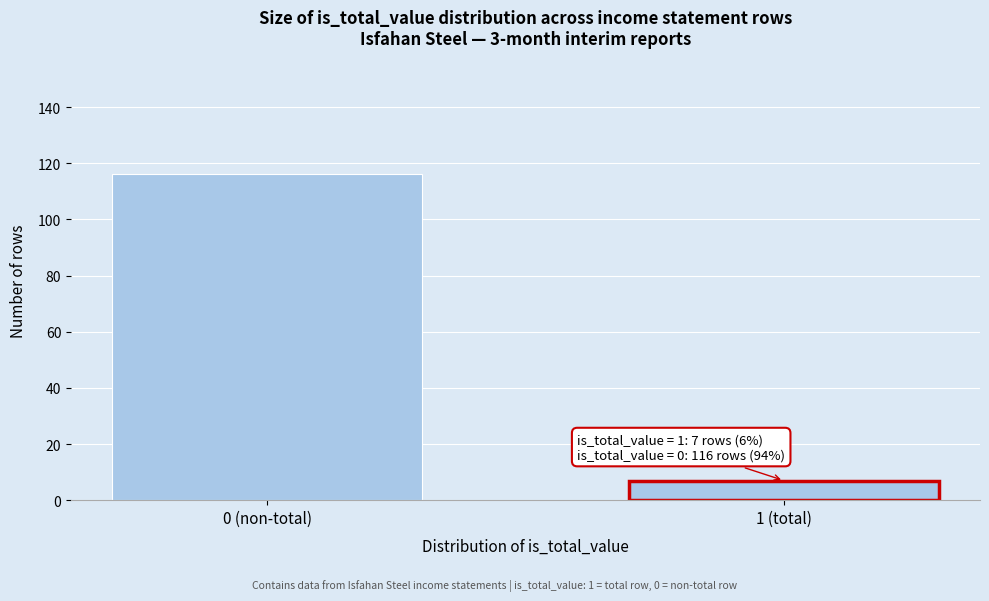

Reading right to left, transcribe all the data shown in this chart.

1 (total)=7	0 (non-total)=116